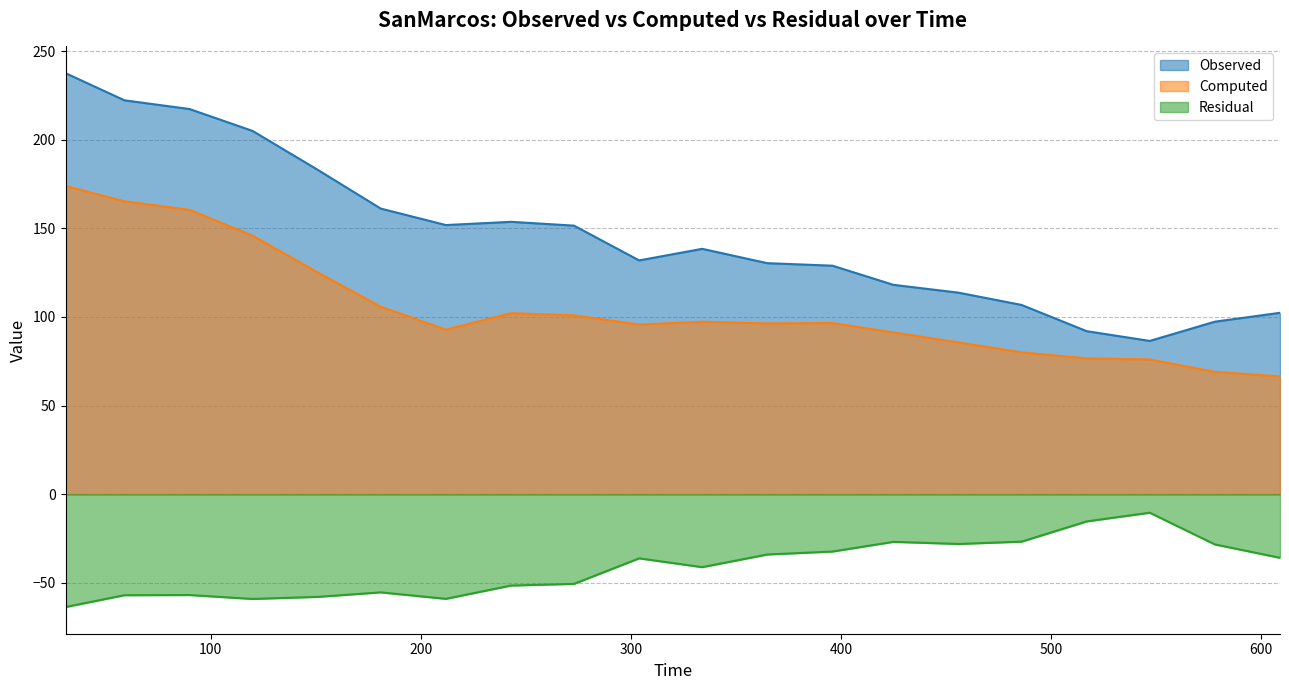

How many lines are shown in the chart?

3